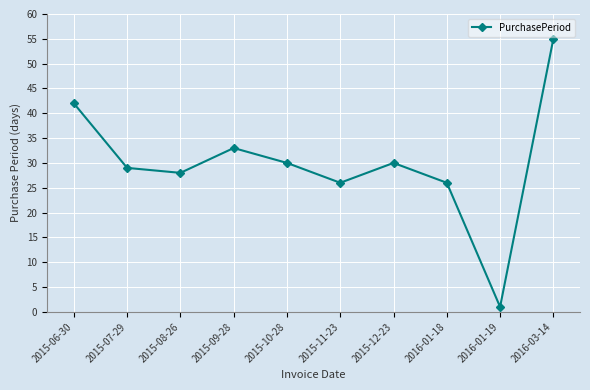

Where is the data nearest to the value 28?

2015-08-26